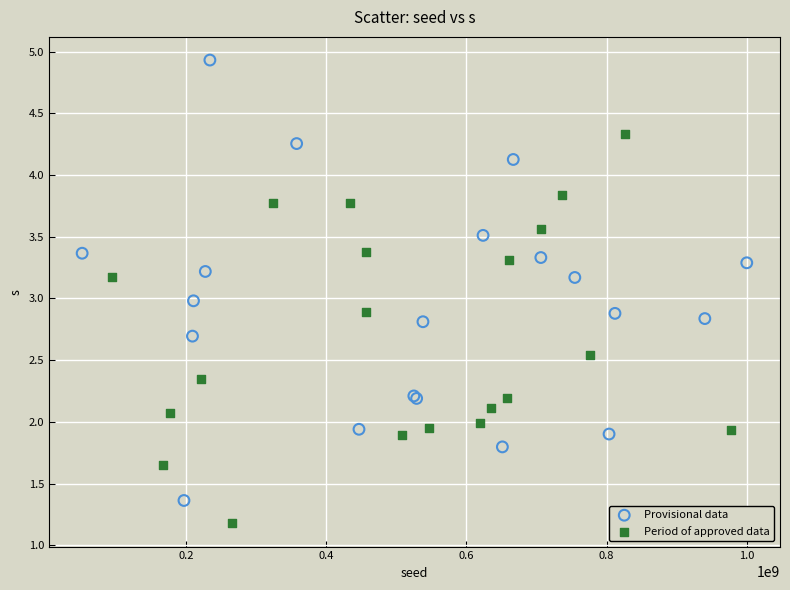

Which series contains the highest Y value?

Provisional data